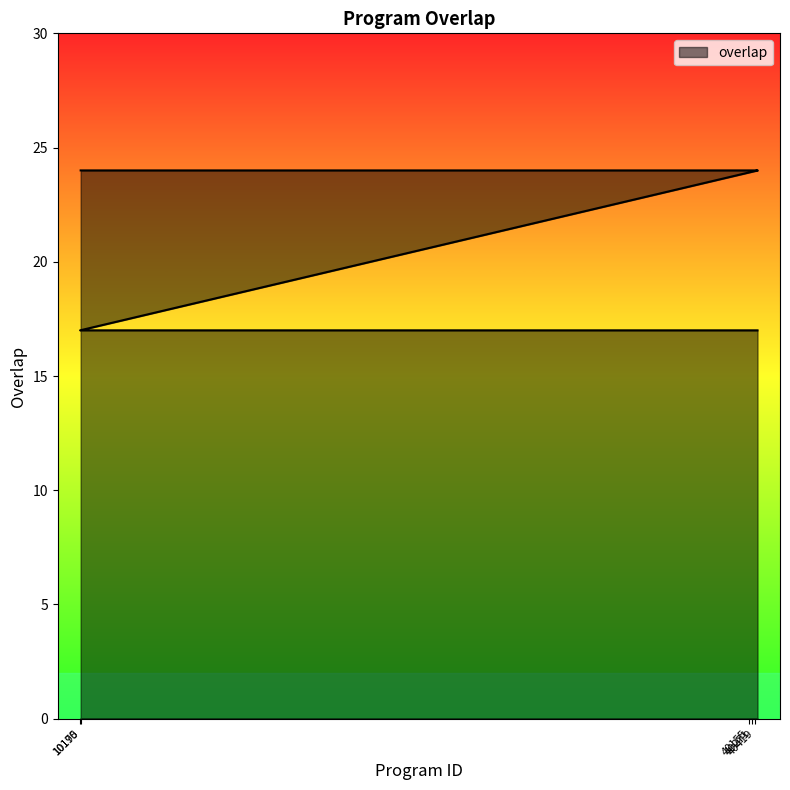

List the labels in order of value, smallest first.

10170, 40055, 40109, 40131, 40155, 40181, 40209, 40239, 40271, 40305, 40341, 40379, 40419, 40461, 40505, 40528, 10195, 40294, 40406, 40536